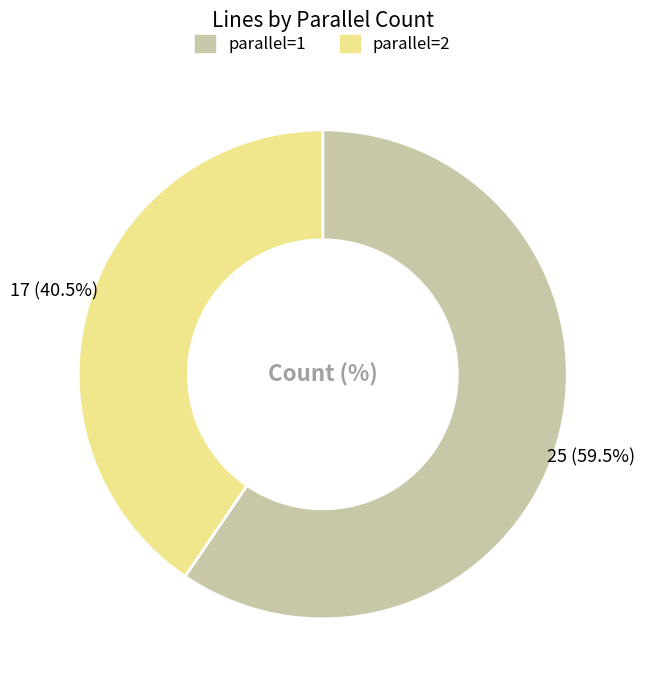

Count the number of slices in the pie.

2